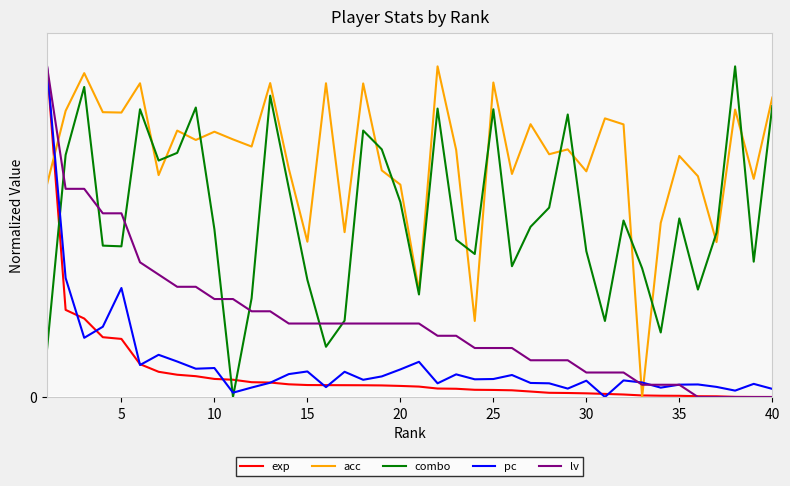

Does the chart have visible grid lines?

Yes